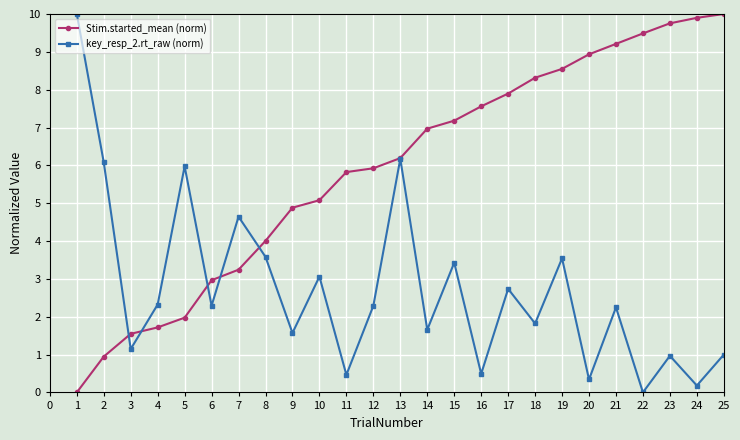

How many distinct data groups are displayed?

2